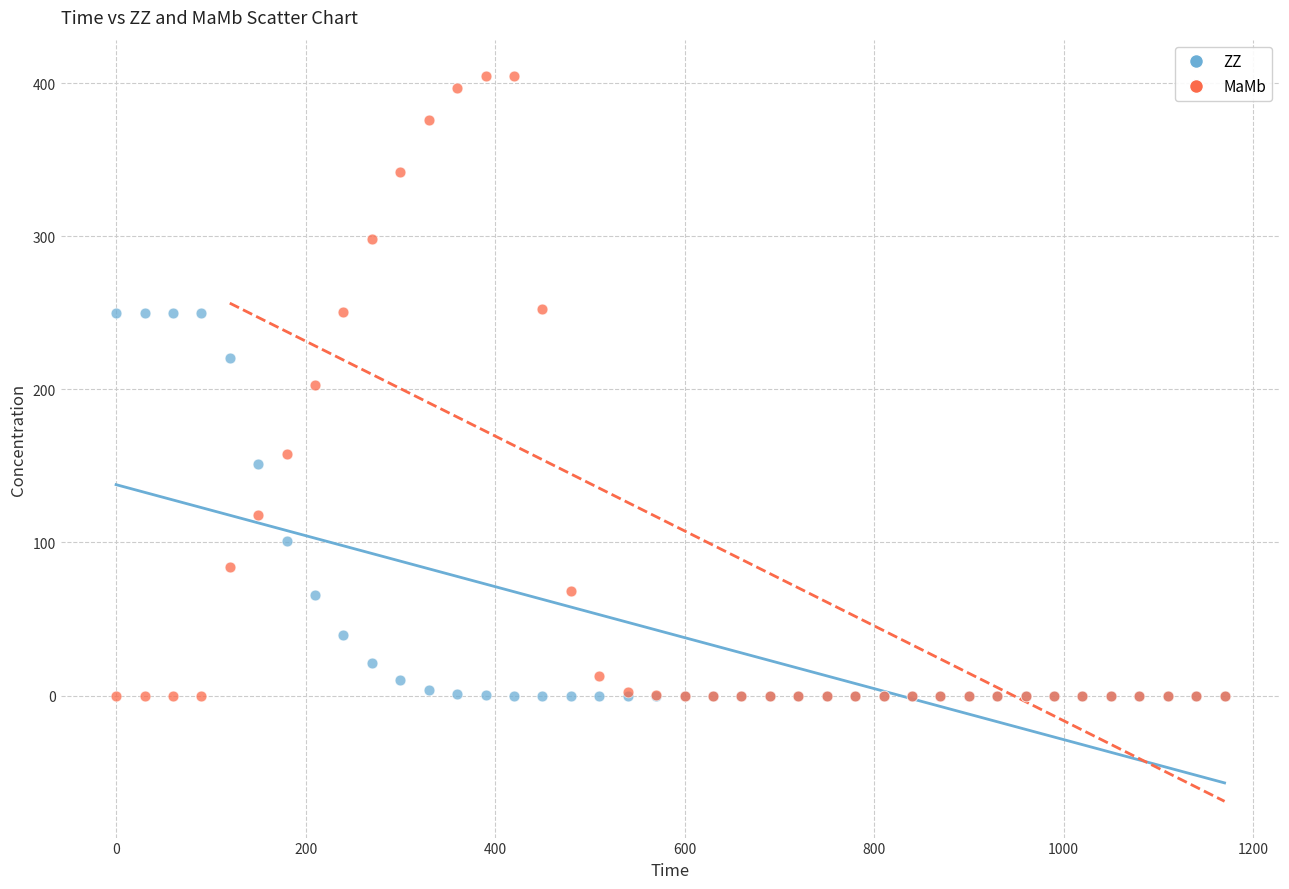

Which series contains the highest Y value?

MaMb